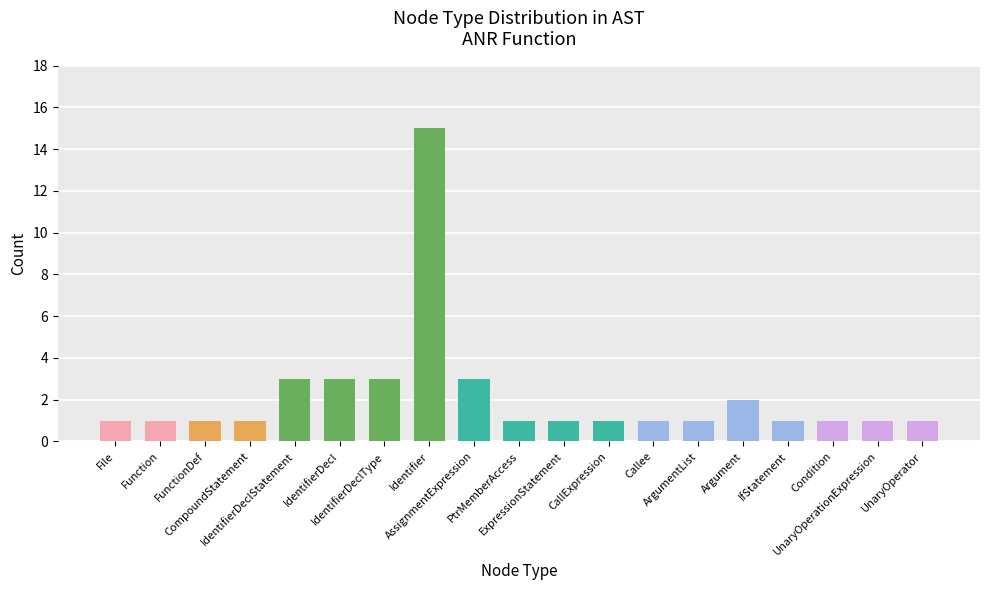

What value does the data have at ArgumentList?

1